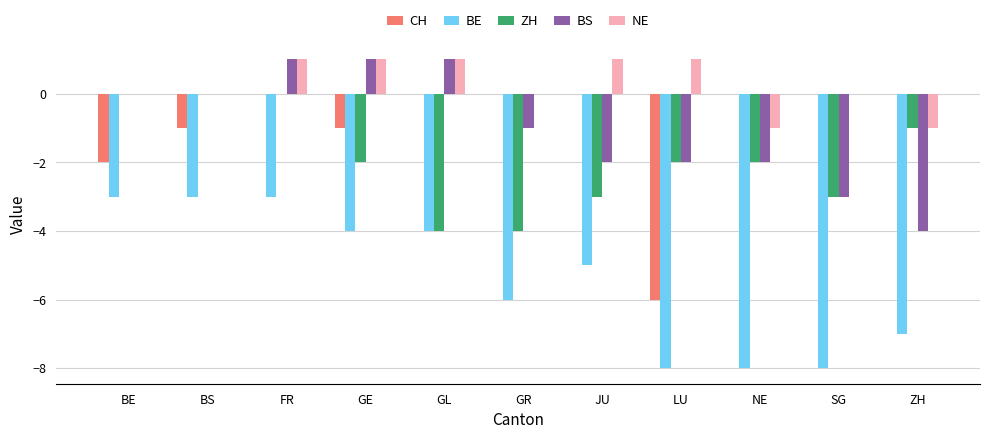

What is the difference between the BS values at JU and GR?

1